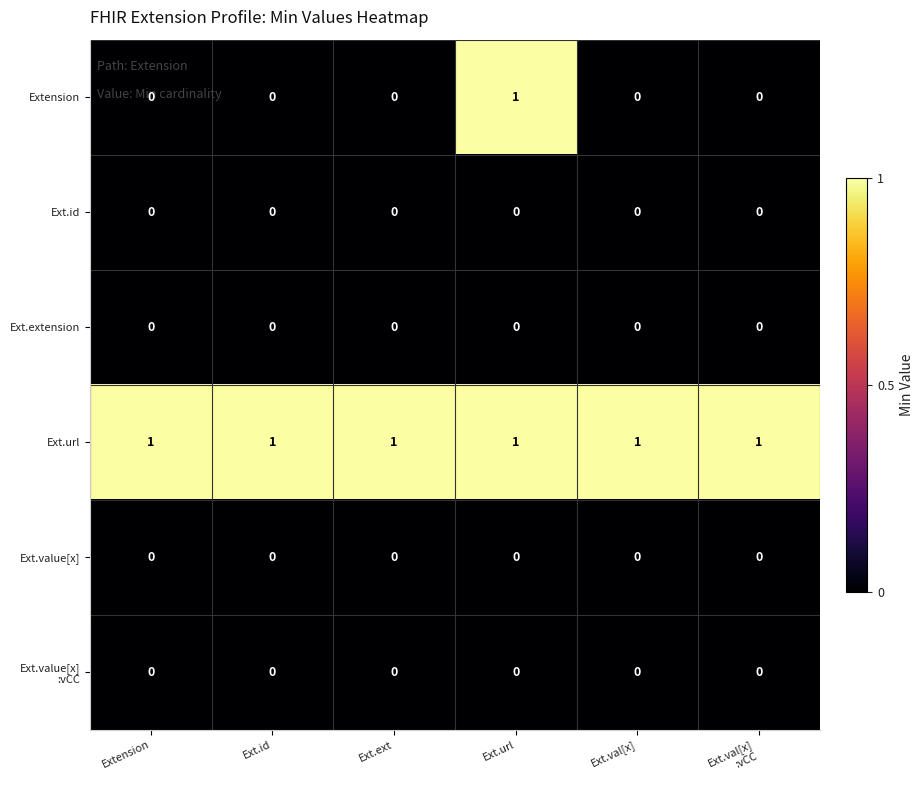

Which category has the highest value in the Extension series?

Ext.url